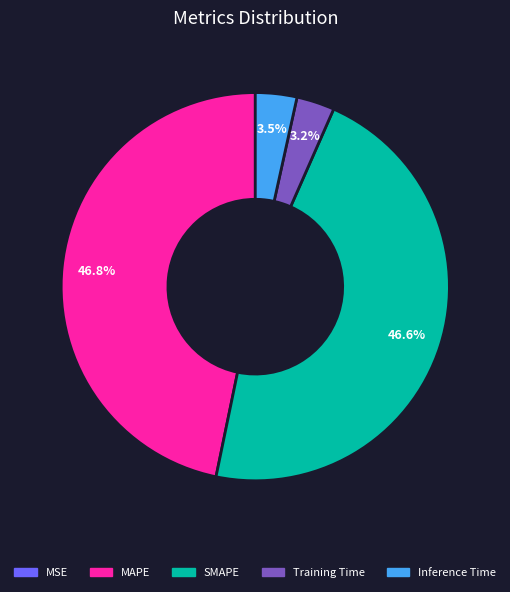

Is there any slice that represents more than half of the pie?

No